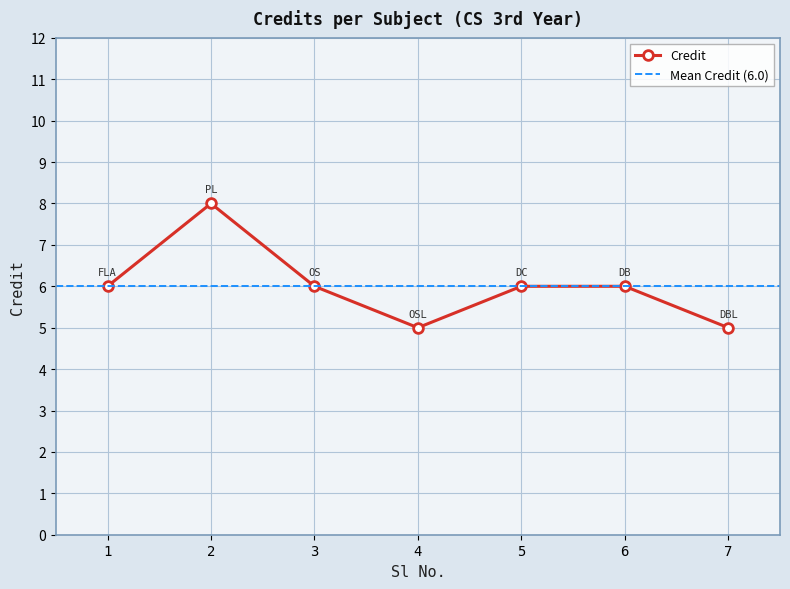

How many interior local valleys does the Credit series have?

1